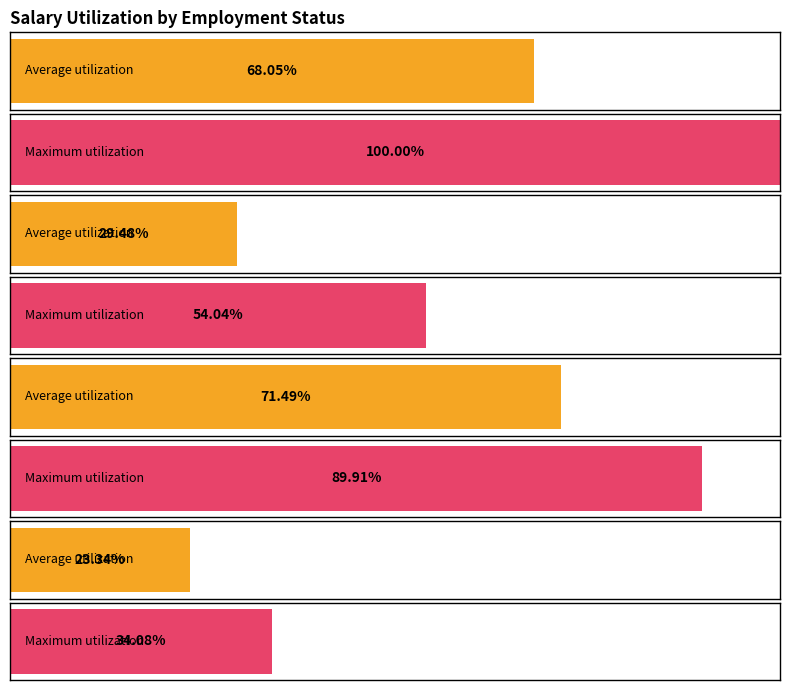

List the series in order of their overall mean, highest first.

Max Salary, Average Salary